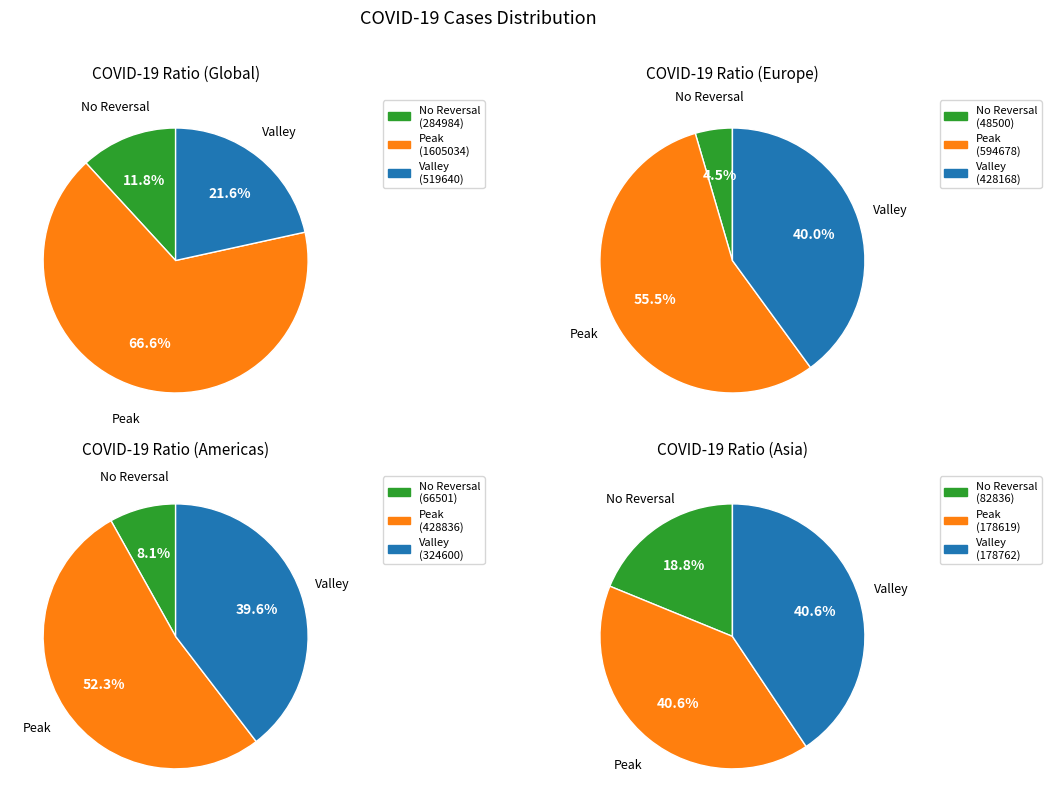

Is it true that Canada is 1% of the pie?

False